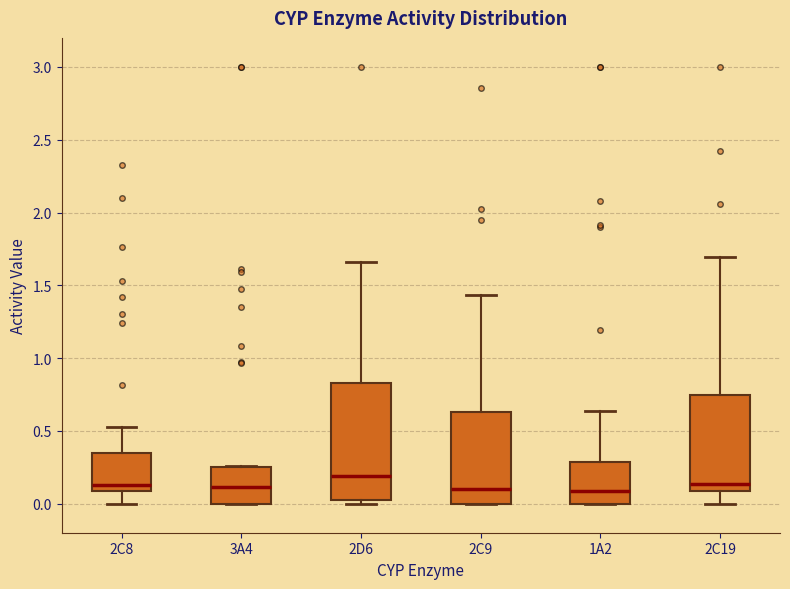

Which box is the tallest, from its lower edge to its upper edge?

2D6